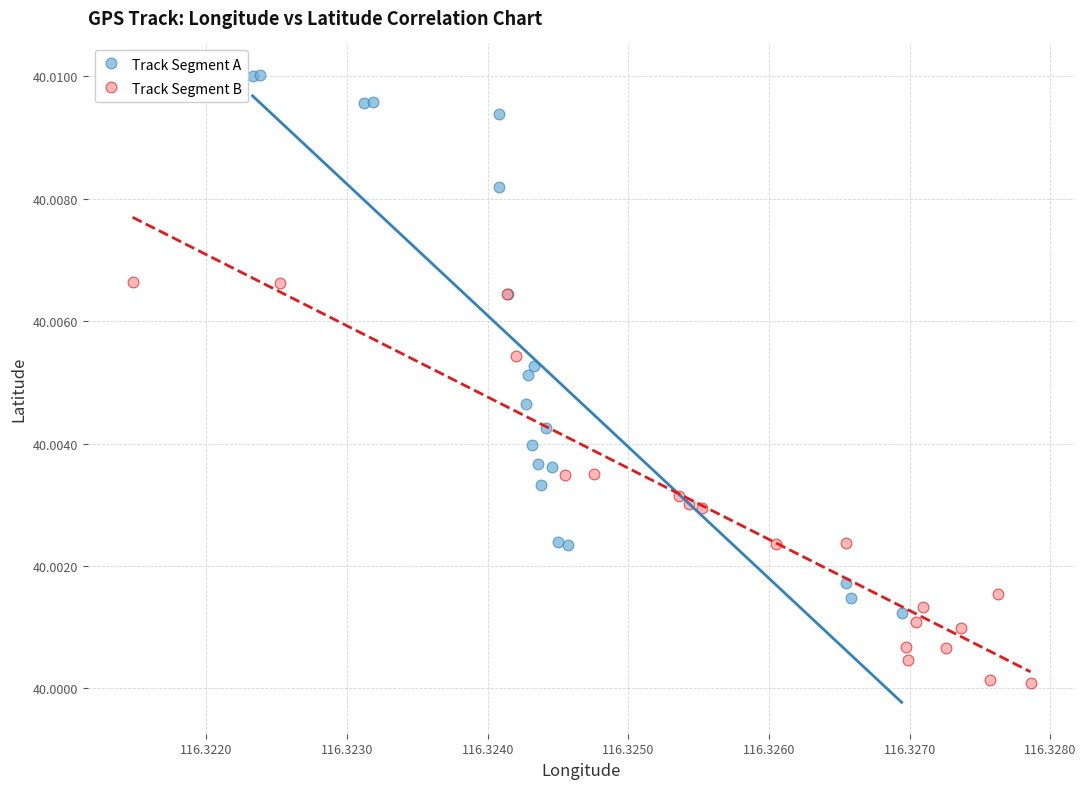

Which series contains the highest Y value?

Track Segment A